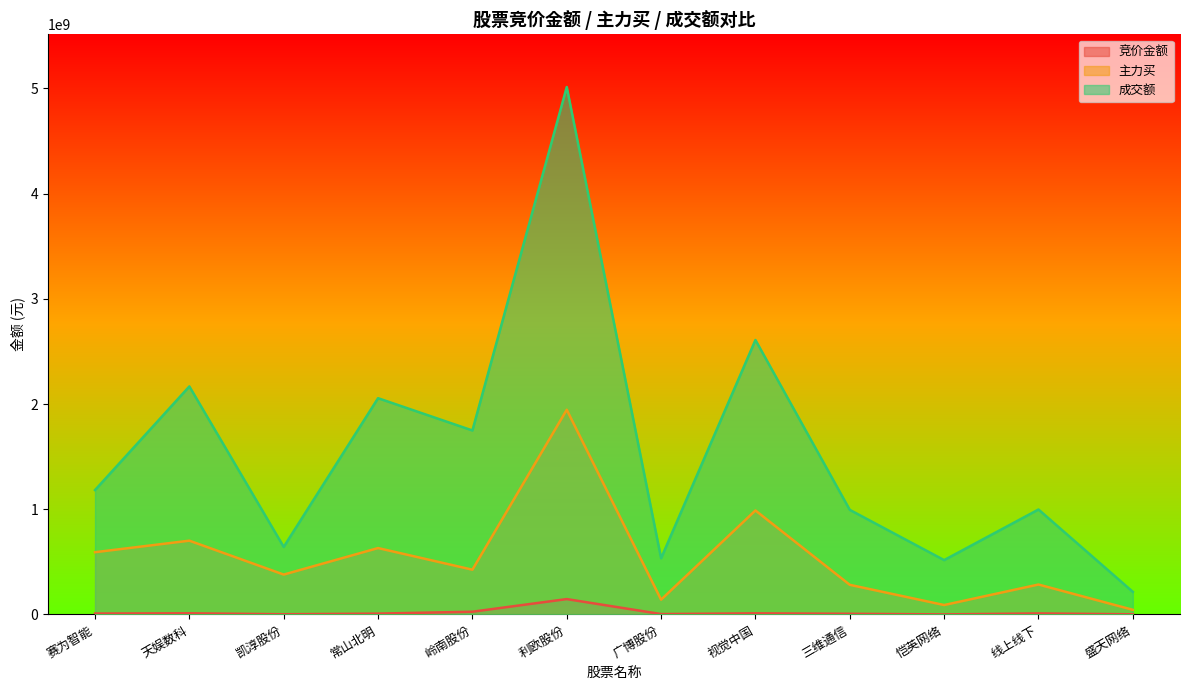

Does the chart have visible grid lines?

No